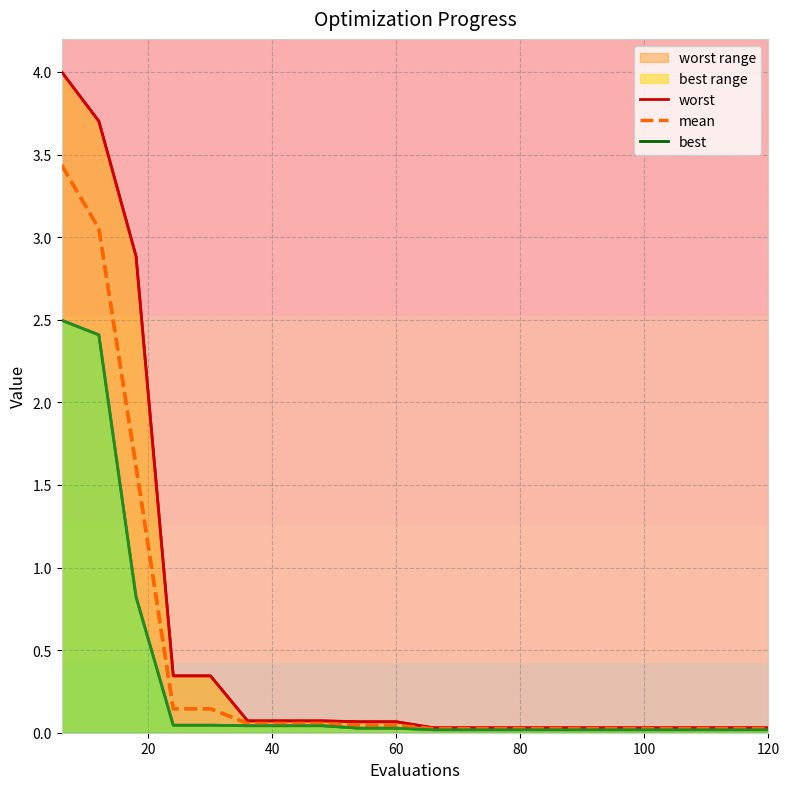

How many lines are shown in the chart?

3